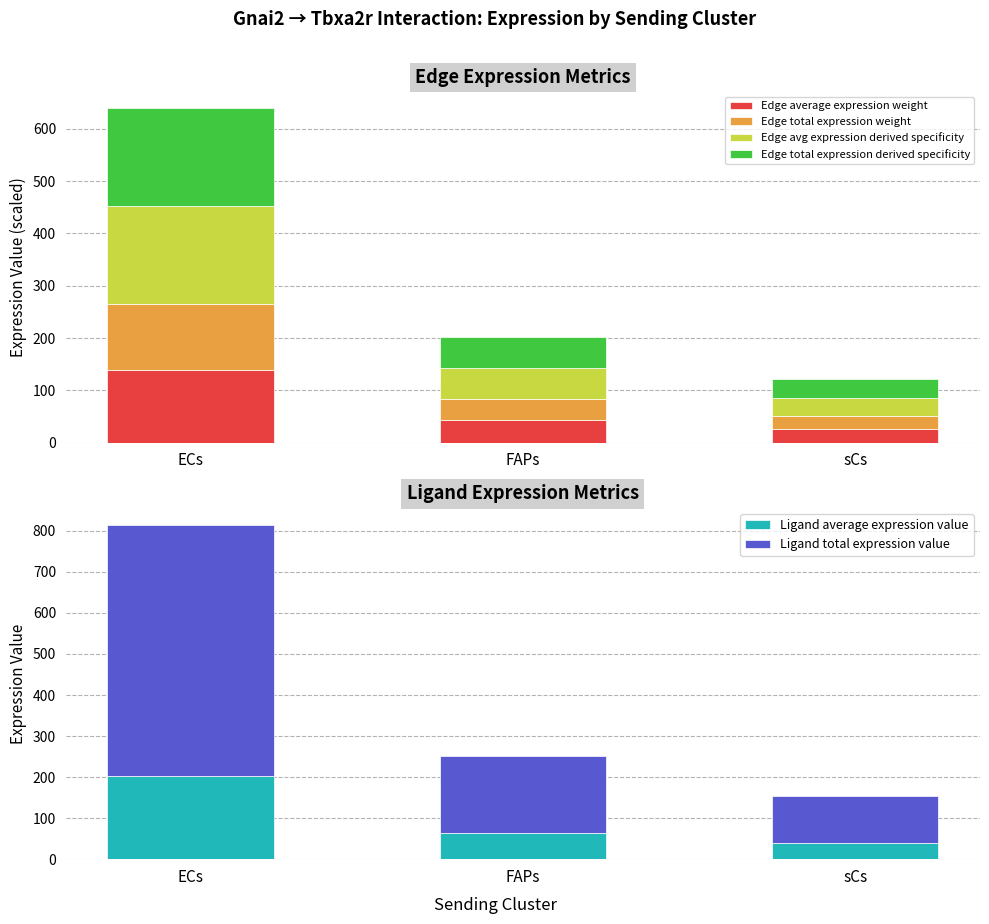

What is the sum of the Edge total expression weight values at FAPs and ECs?

165.8